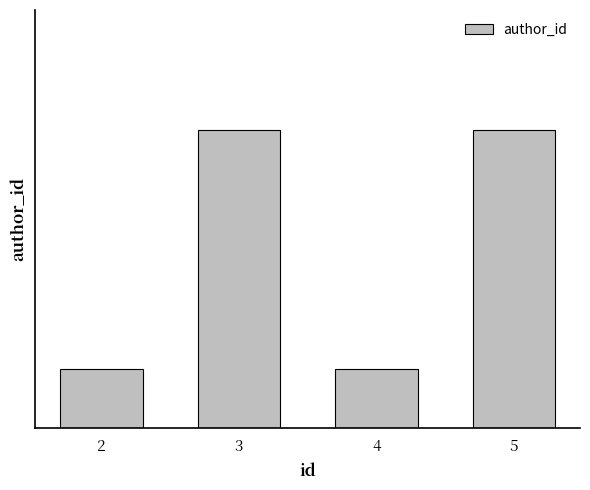

What is the value of the 4th bar from the left?

5